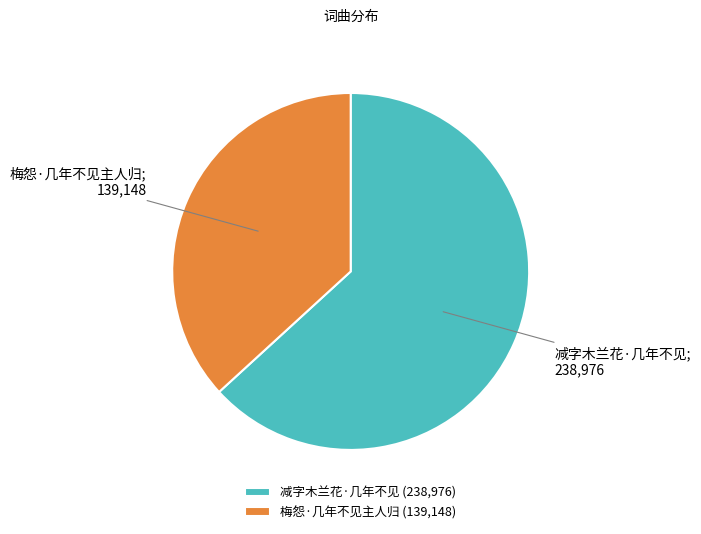

Is there any slice that represents more than half of the pie?

Yes